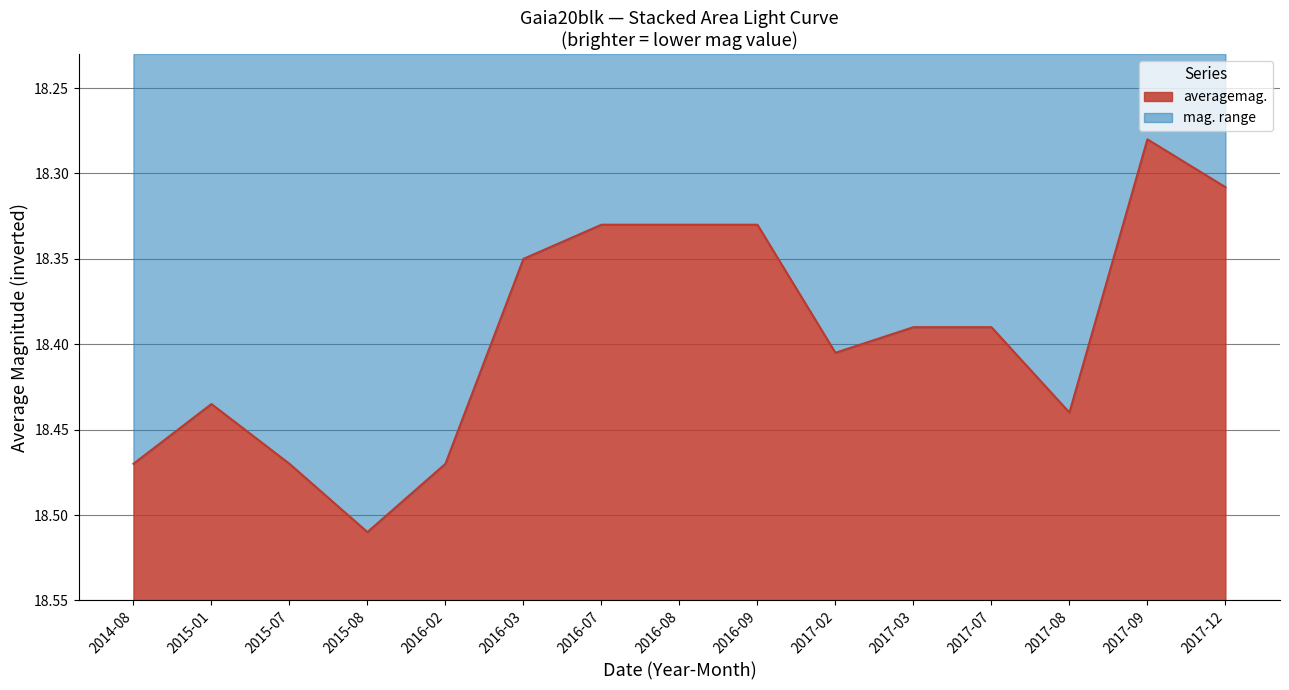

Approximately how many times larger is the value at 2014-08 compared to 2016-02?

1.0